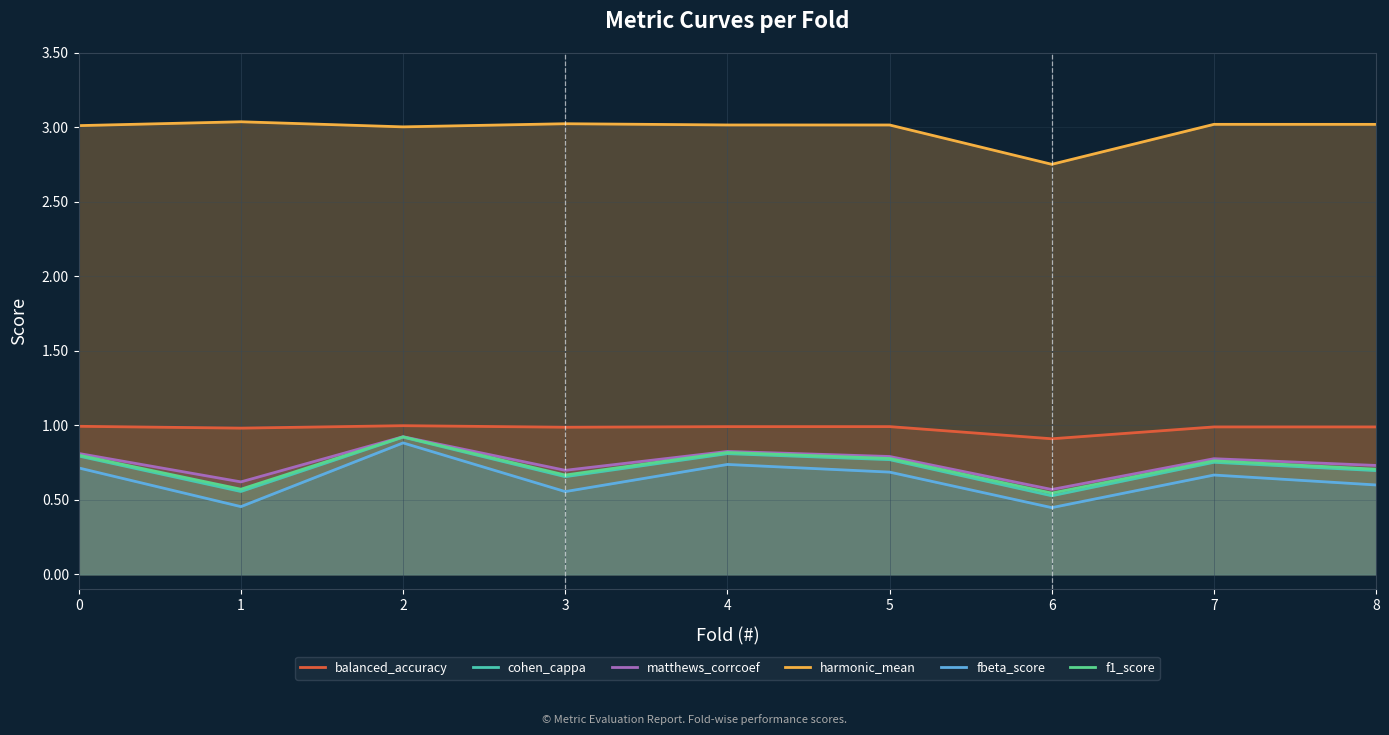

Reading right to left, transcribe all the data shown in this chart.

balanced_accuracy: 1.0	1.0	0.9	1.0	1.0	1.0	1.0	1.0	1.0
cohen_cappa: 0.7	0.8	0.5	0.8	0.8	0.7	0.9	0.6	0.8
matthews_corrcoef: 0.7	0.8	0.6	0.8	0.8	0.7	0.9	0.6	0.8
harmonic_mean: 3.0	3.0	2.8	3.0	3.0	3.0	3.0	3.0	3.0
fbeta_score: 0.6	0.7	0.4	0.7	0.7	0.6	0.9	0.5	0.7
f1_score: 0.7	0.8	0.5	0.8	0.8	0.7	0.9	0.6	0.8